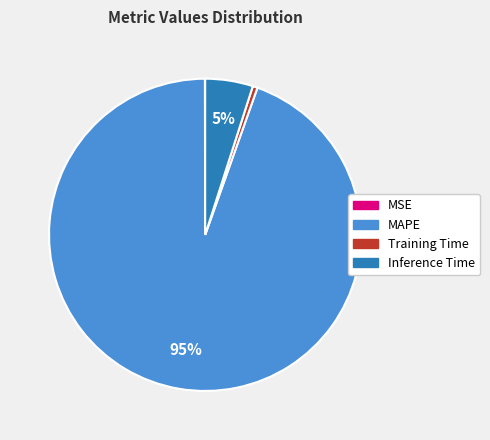

To the nearest percent, what portion does MAPE represent?

95%